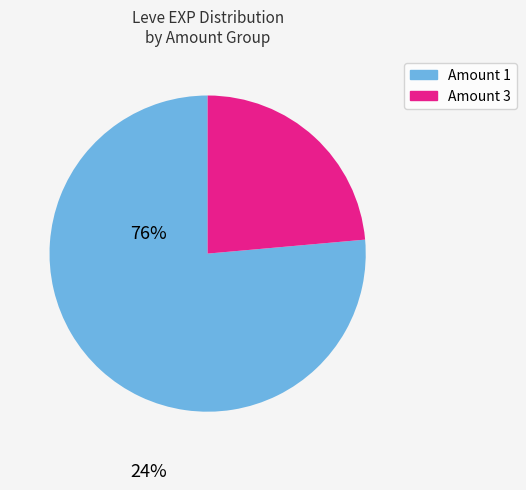

Is the sum of Amount 3 and Amount 1 greater than half?

Yes